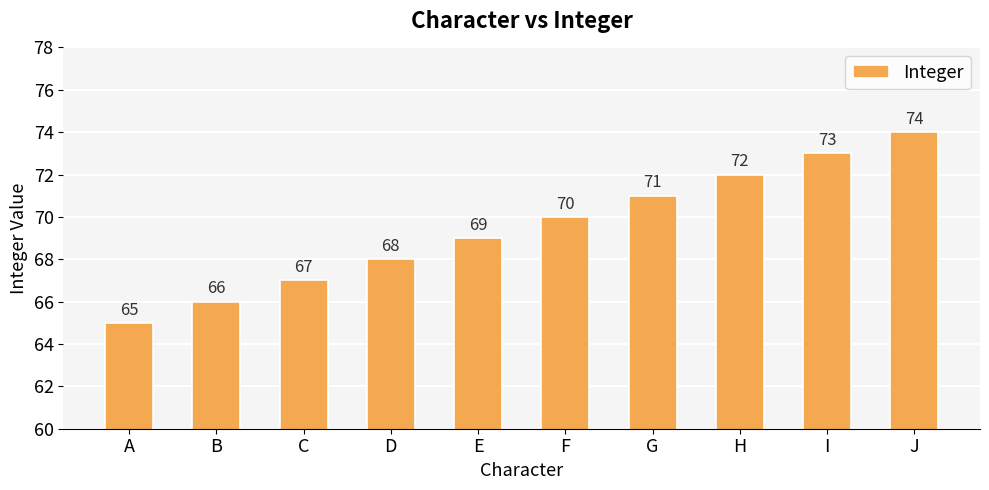

What is the ratio of the value at H to the value at C?

1.1